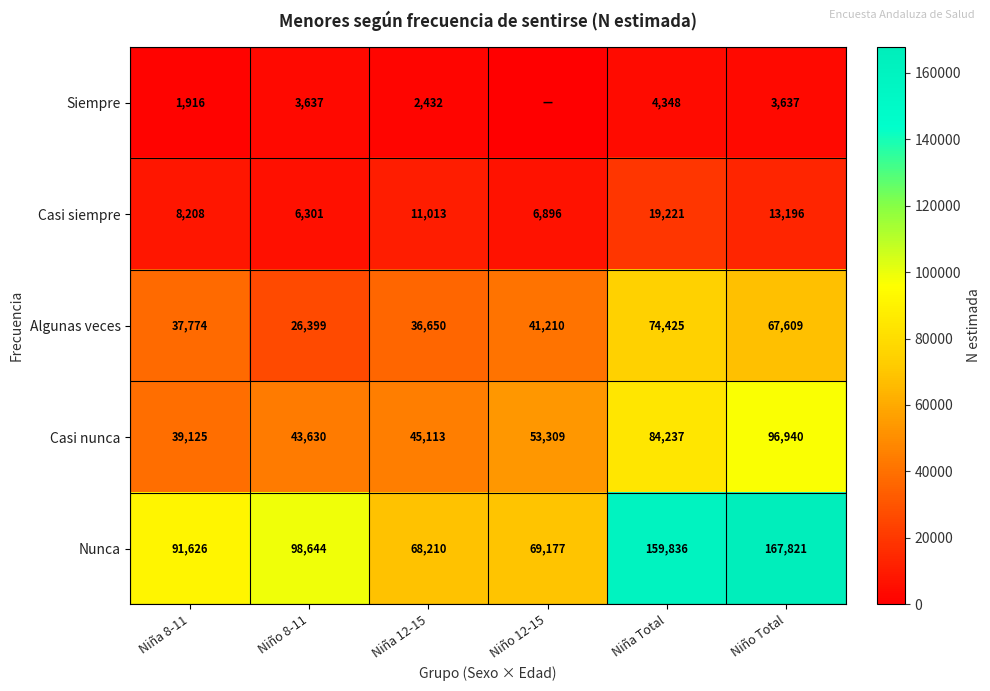

Rank the series at Niño Total from highest to lowest value.

Nunca, Casi nunca, Algunas veces, Casi siempre, Siempre